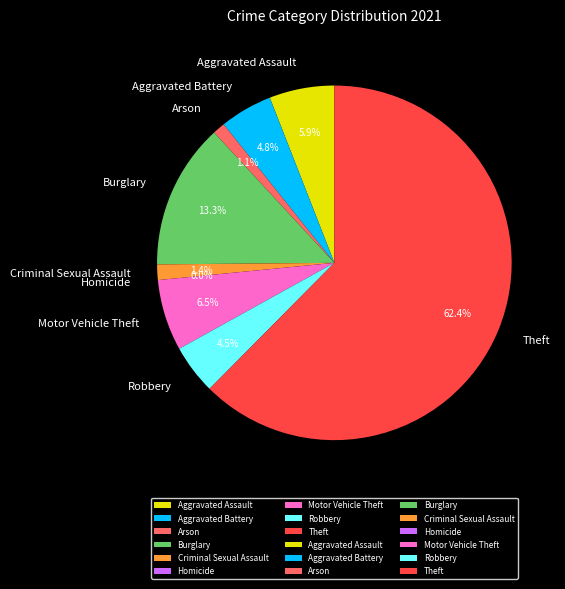

To the nearest percent, what is the combined percentage of Motor Vehicle Theft and Aggravated Assault?

12%